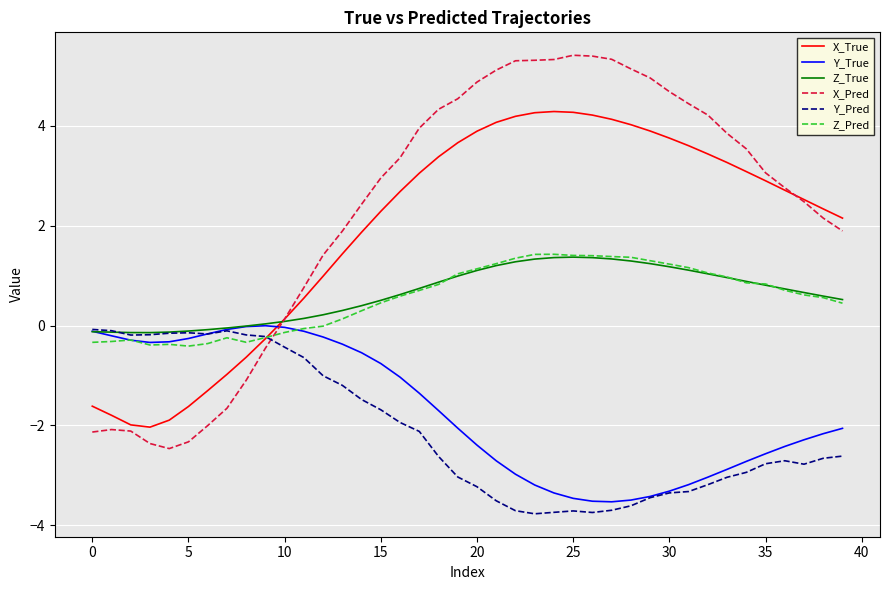

Is this an area chart (filled region under the line)?

No